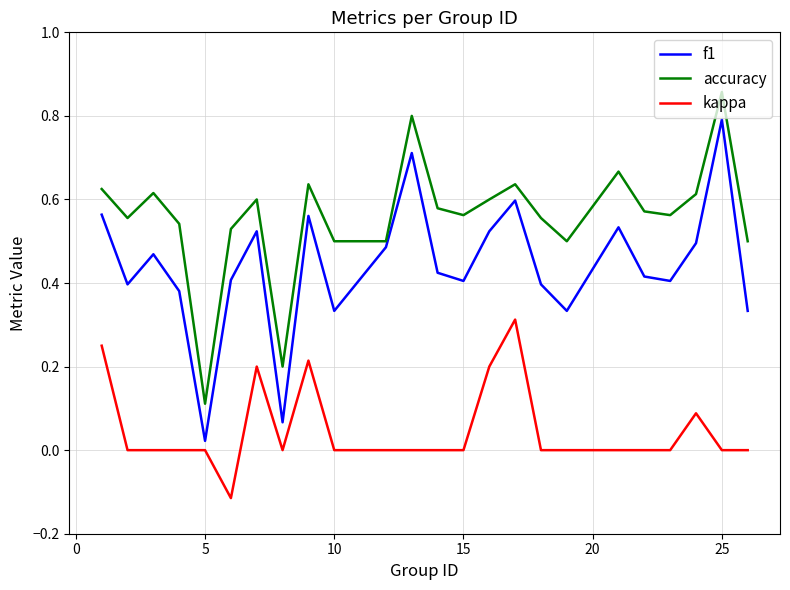

How many interior local peaks does the f1 series have?

7